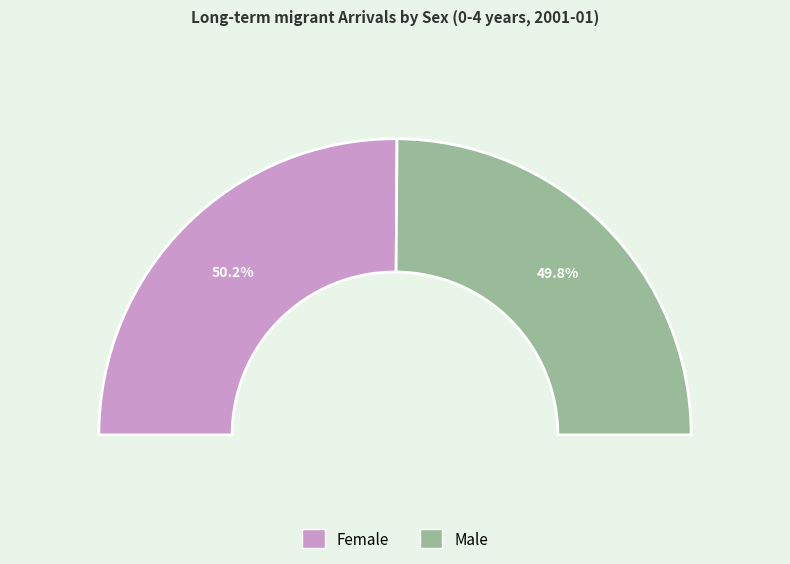

True or false: Female accounts for 50% of the total.

True